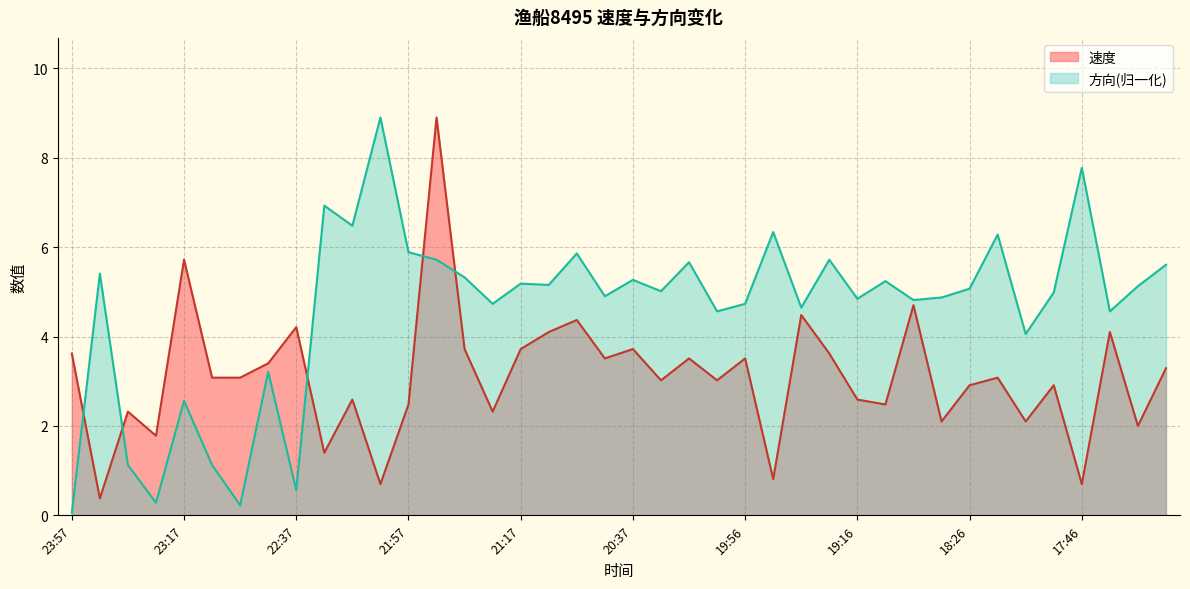

True or false: 速度 has a value of 1.3 at 18:36.

False